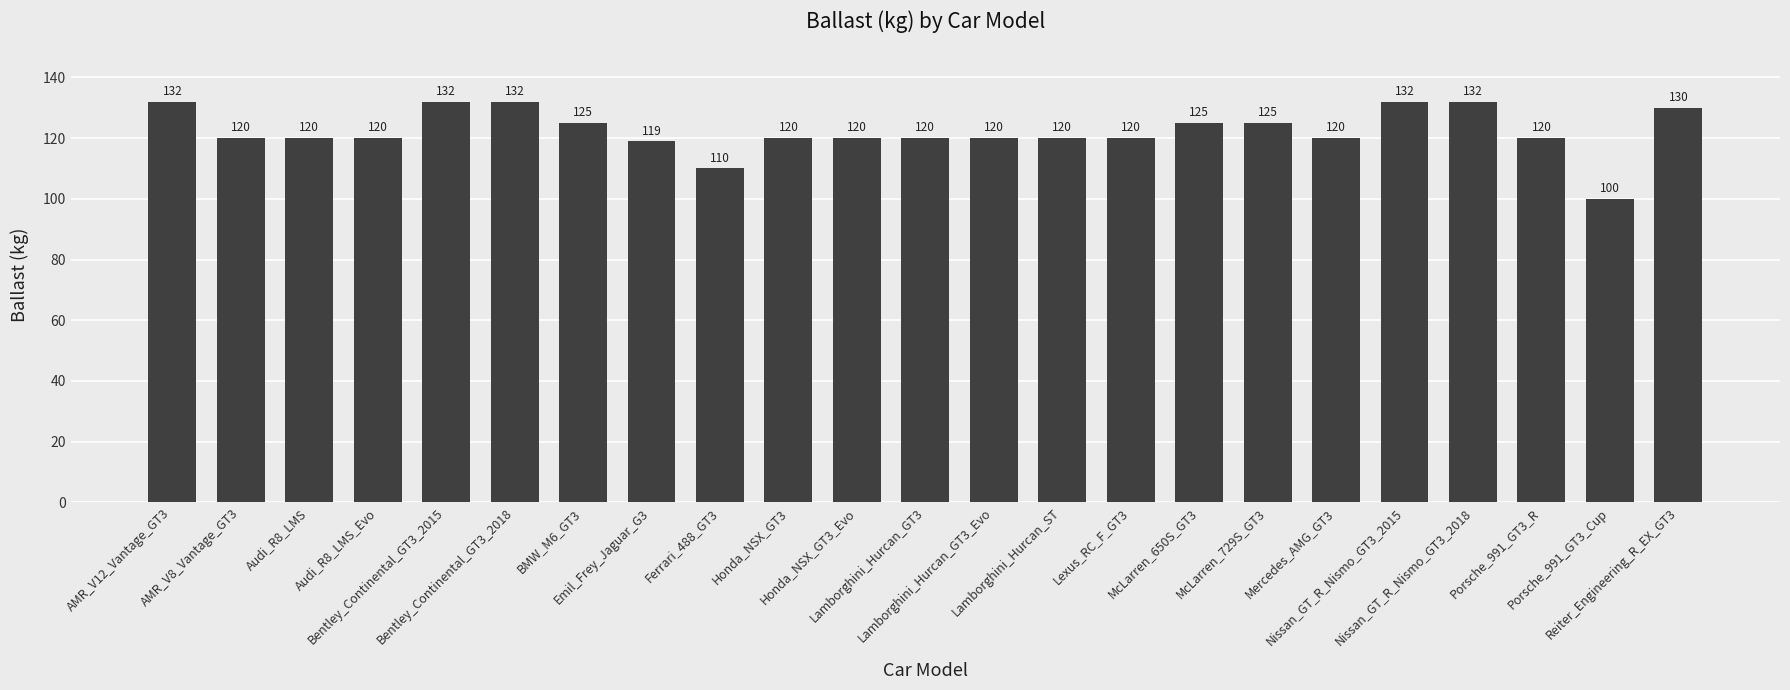

What is the difference between the maximum and minimum values?

32